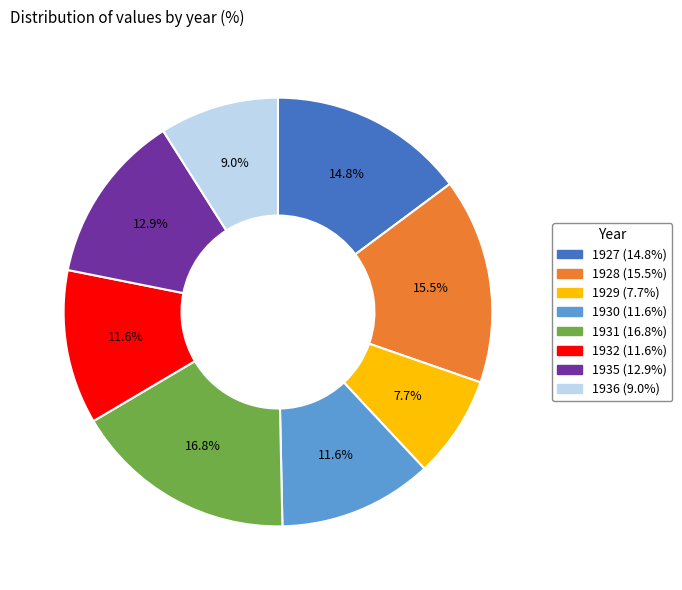

Approximately how many times larger is the value at 1929 compared to 1930?

0.7